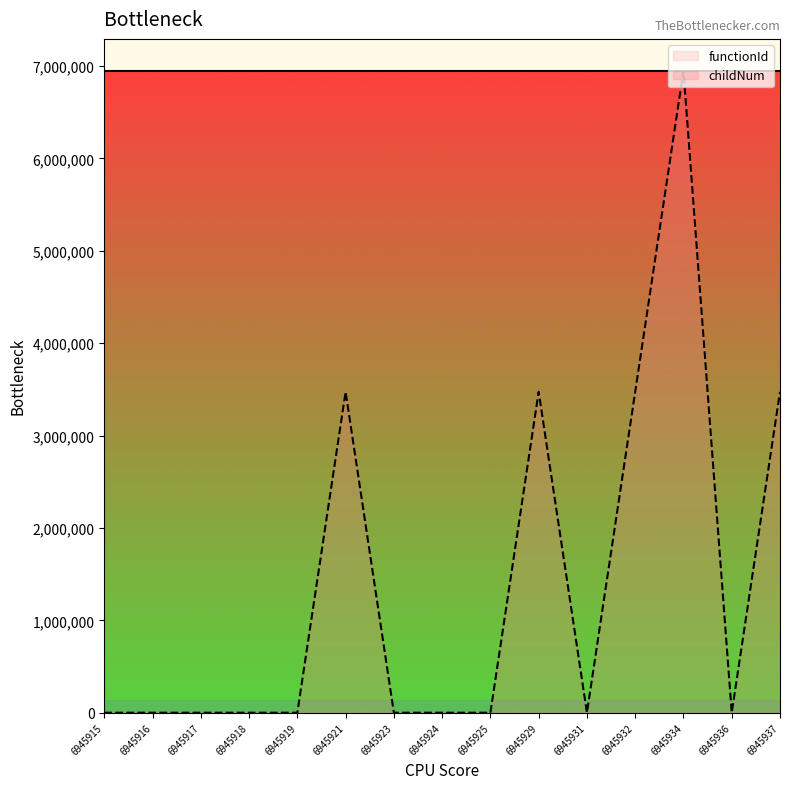

Reading left to right, list all the values displayed in this chart.

0	0	0	0	0	3472957	0	0	0	3472957	0	3472957	6945914	0	3472957